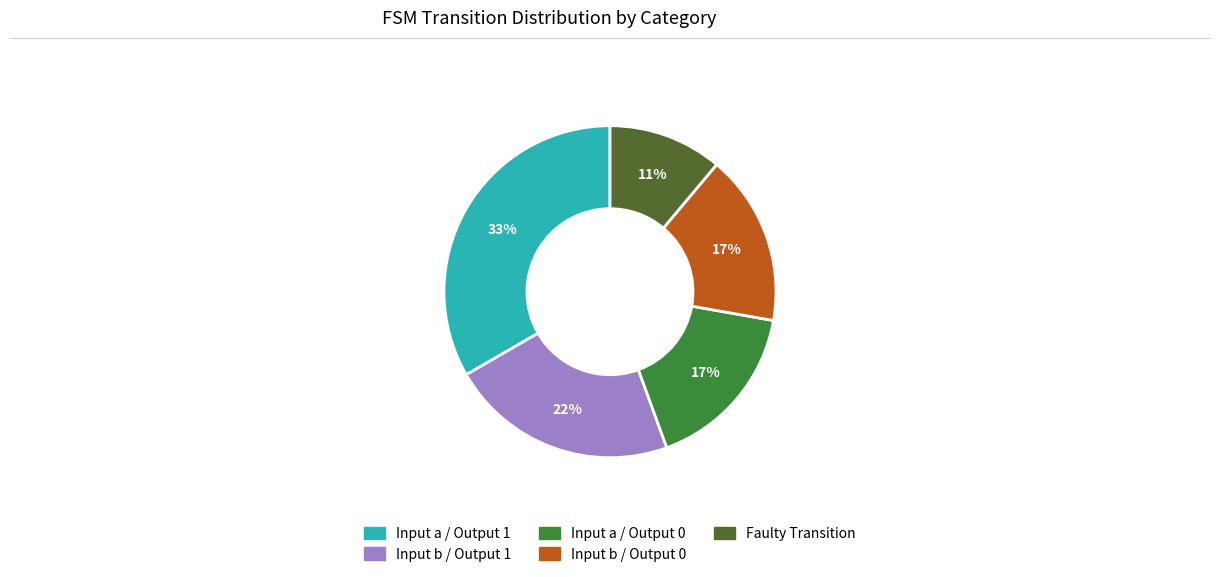

Is there any slice that represents more than half of the pie?

No